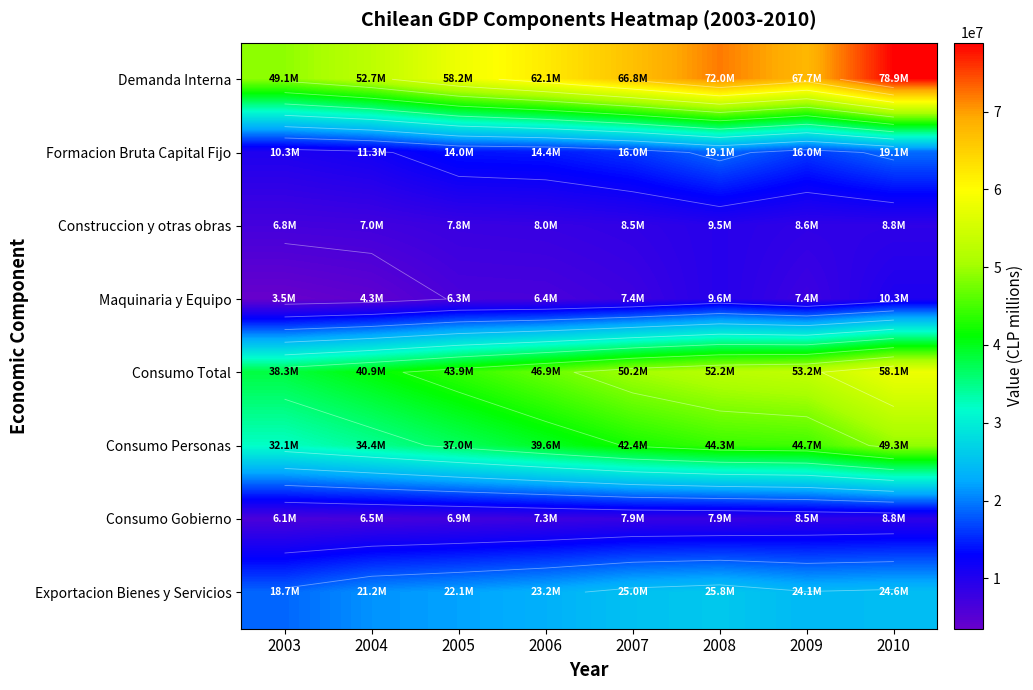

What is the average value of the Consumo Gobierno series?

7495913